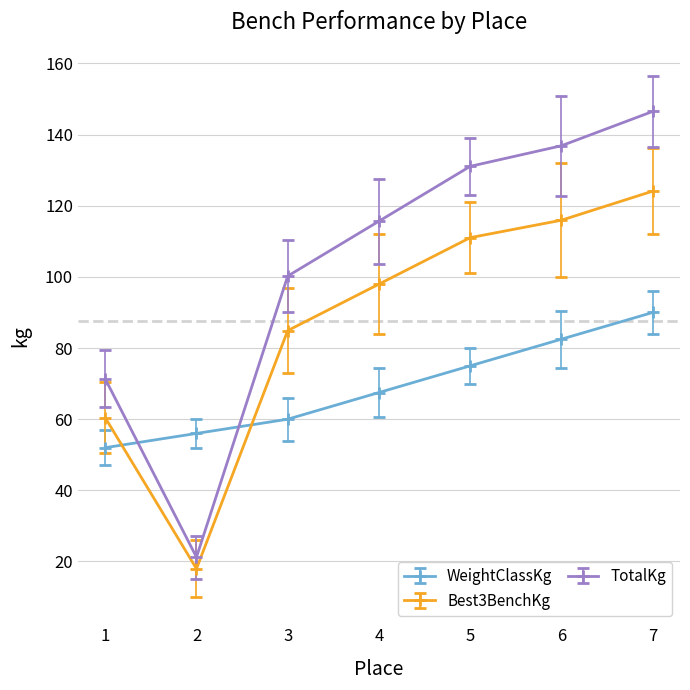

What is the average value of the Best3BenchKg series?

87.5